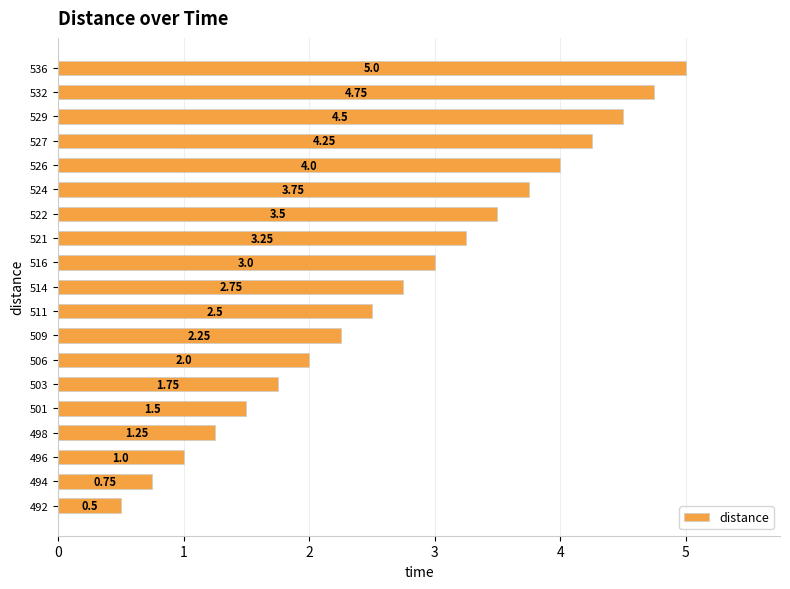

Rank the categories by value from lowest to highest.

492, 494, 496, 498, 501, 503, 506, 509, 511, 514, 516, 521, 522, 524, 526, 527, 529, 532, 536